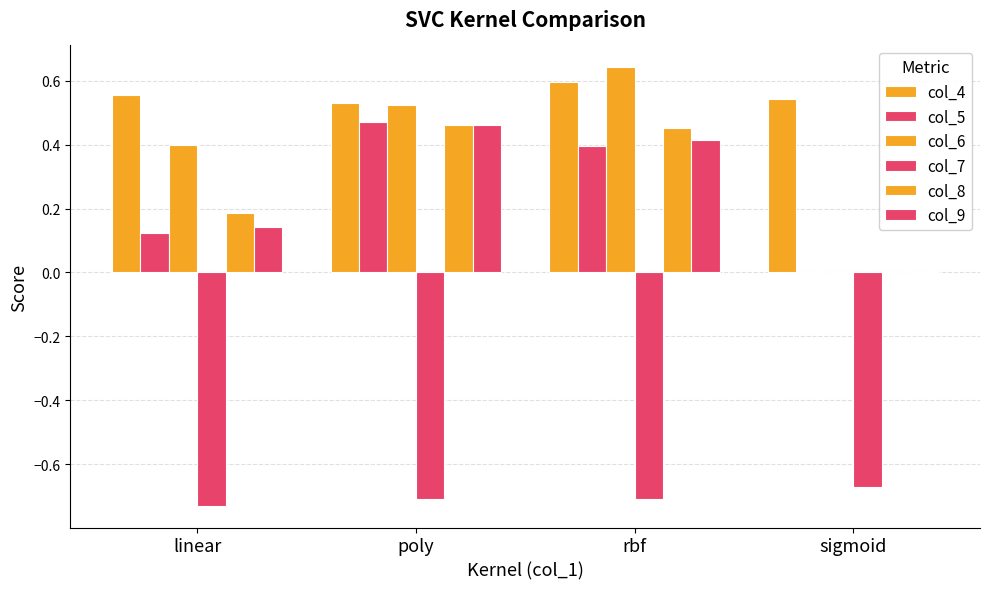

Which label corresponds to the smallest value in the chart?

linear